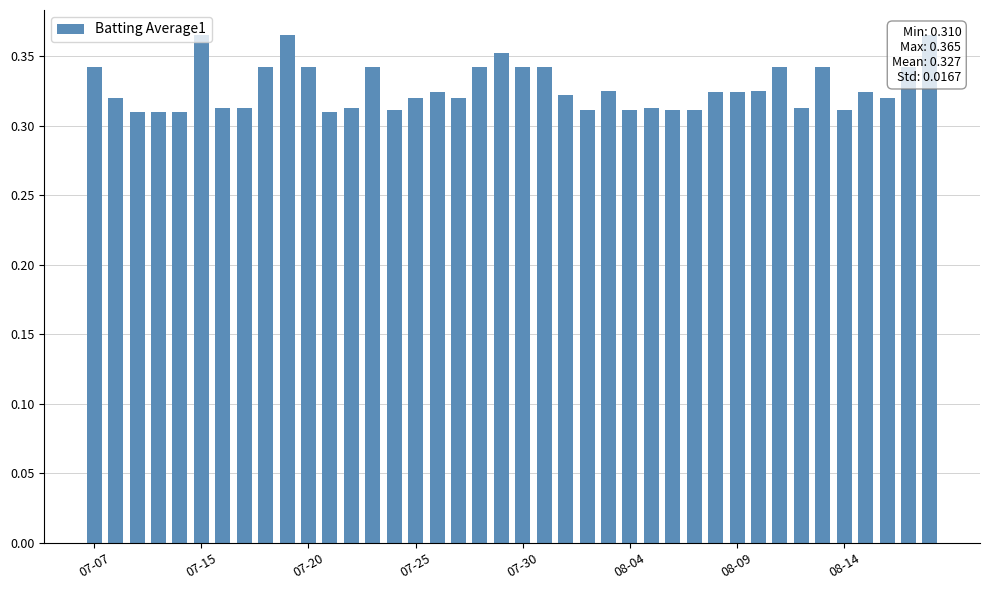

Which has a higher value, 22 or 39?

39